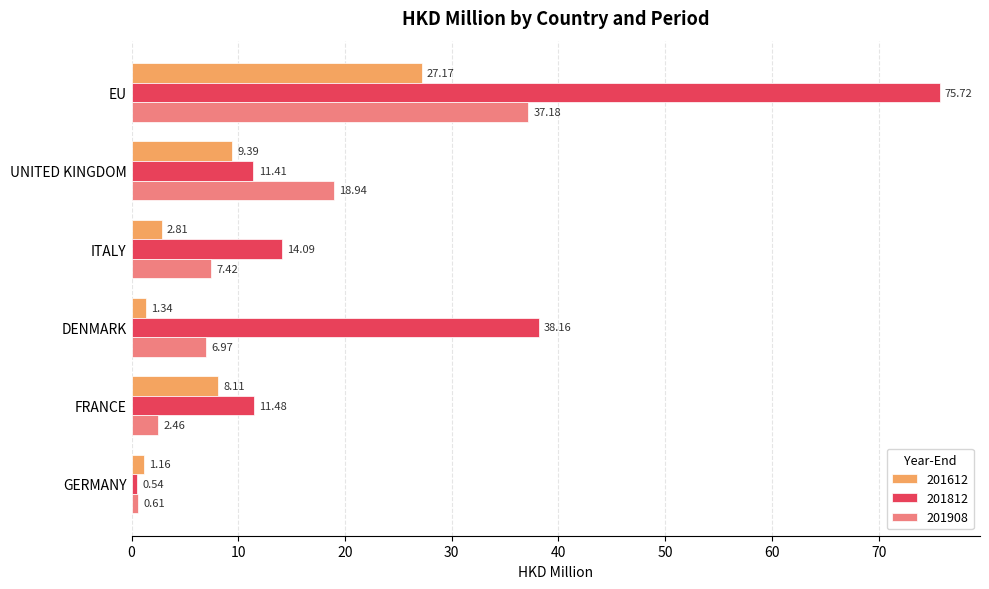

What is the difference between the highest and lowest values at UNITED KINGDOM?

9.5